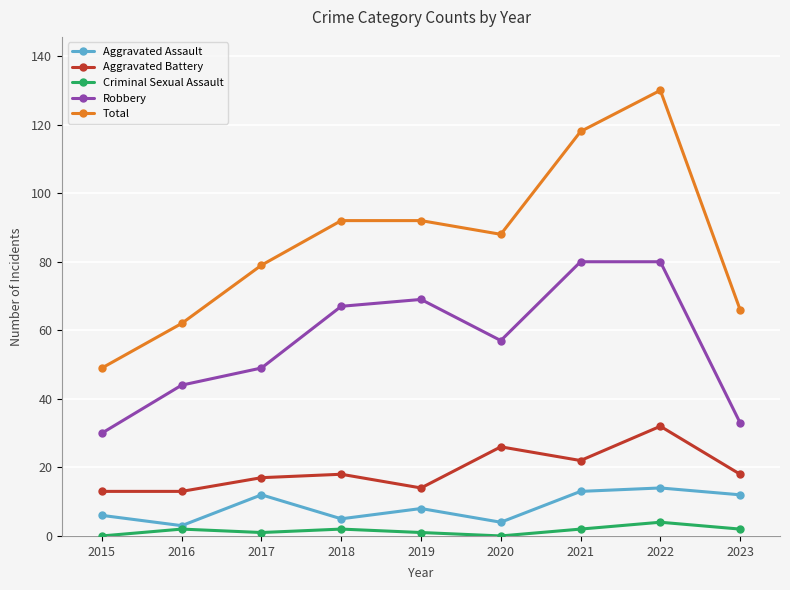

What is the greatest value displayed?

130